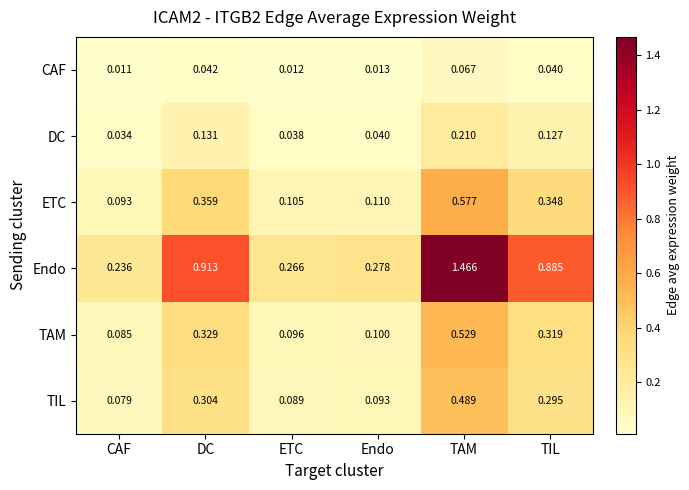

Which label corresponds to the largest value in the chart?

TAM